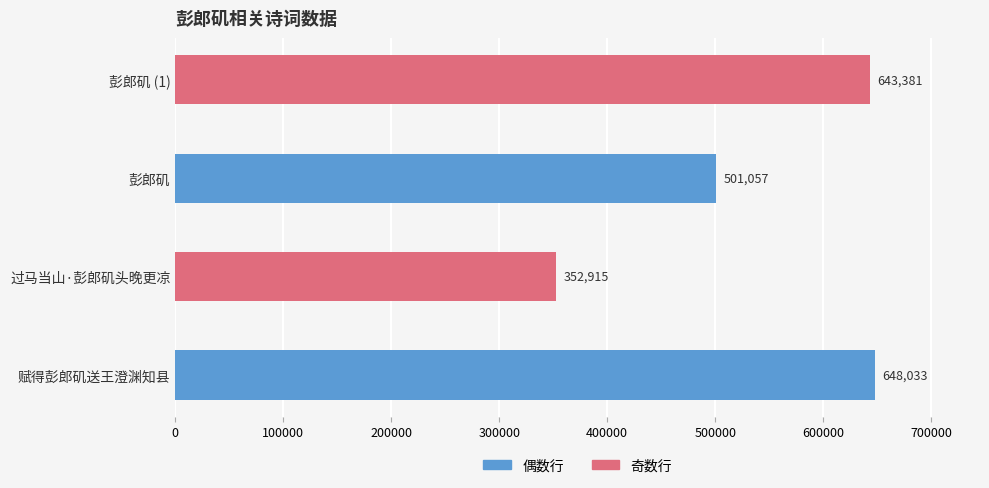

Reading bottom to top, transcribe all the data shown in this chart.

648033	352915	501057	643381